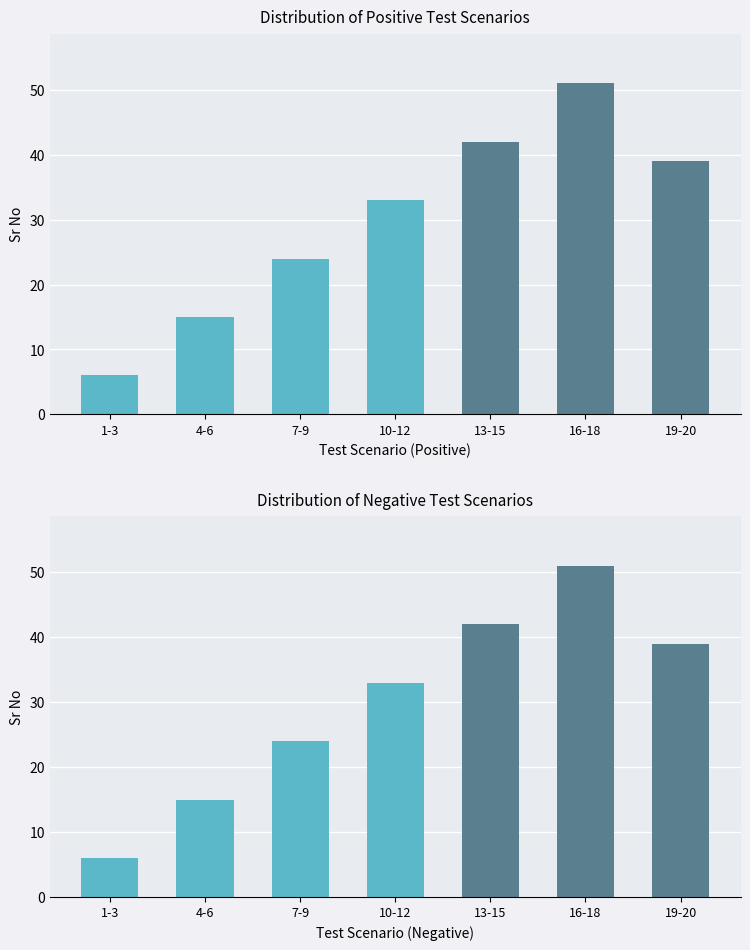

Between 7-9 and 10-12, which is larger?

10-12